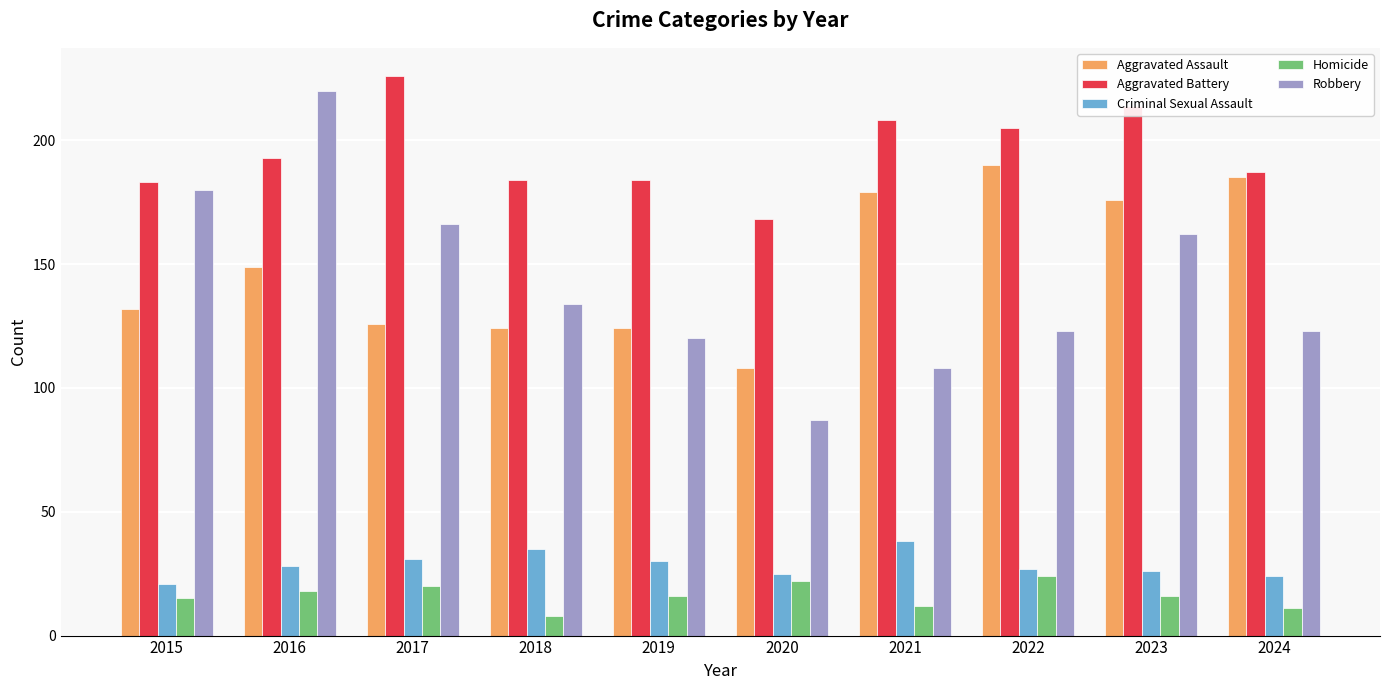

At how many categories does at least one series exceed 163?

10